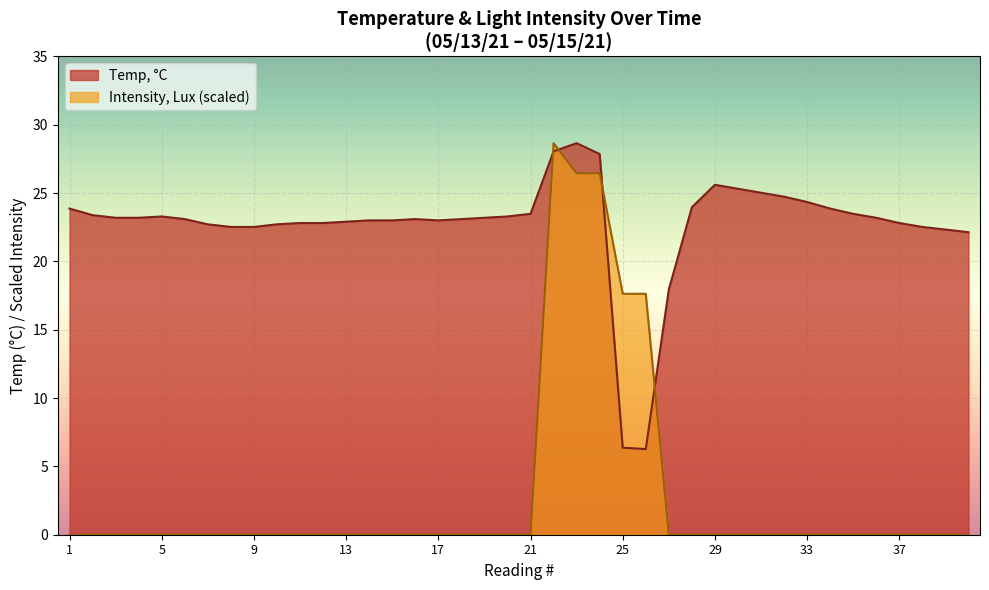

Which label corresponds to the smallest value in the chart?

1